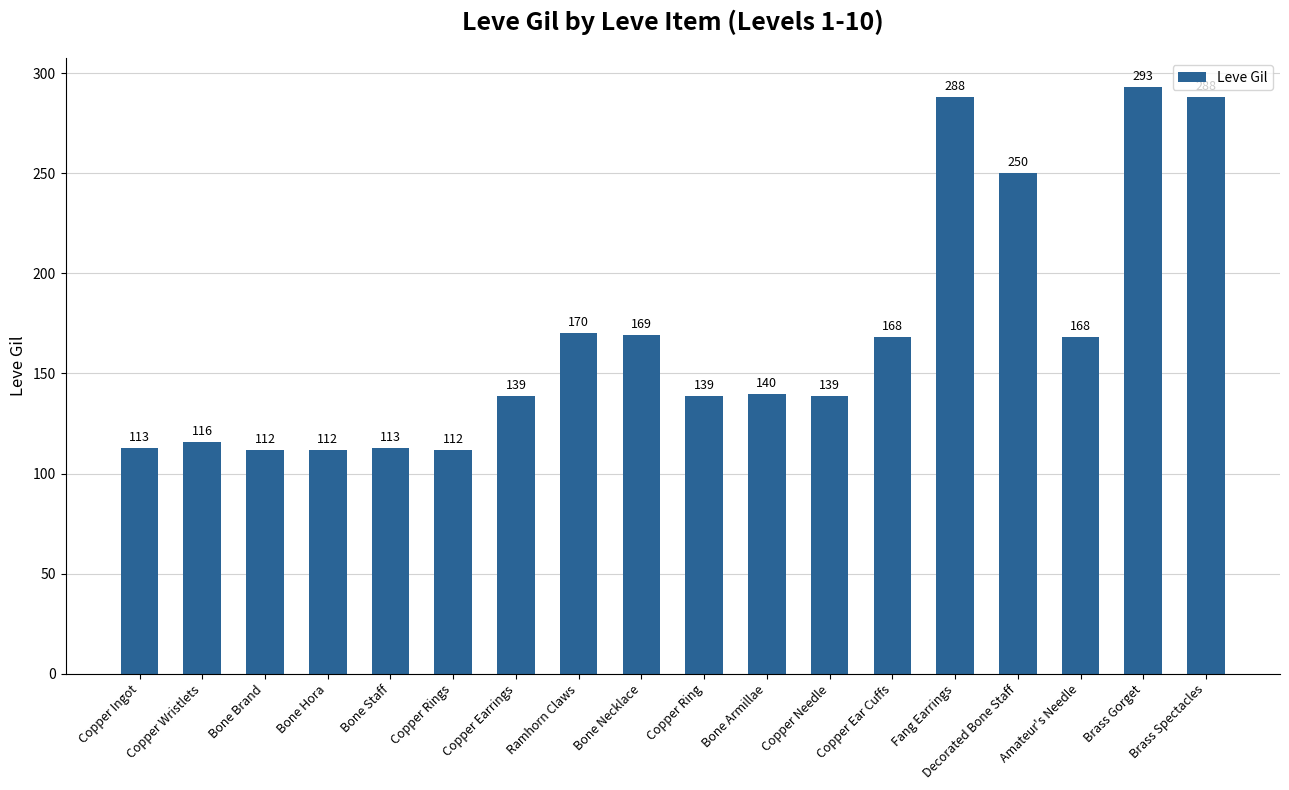

What is the maximum value shown in the chart?

293